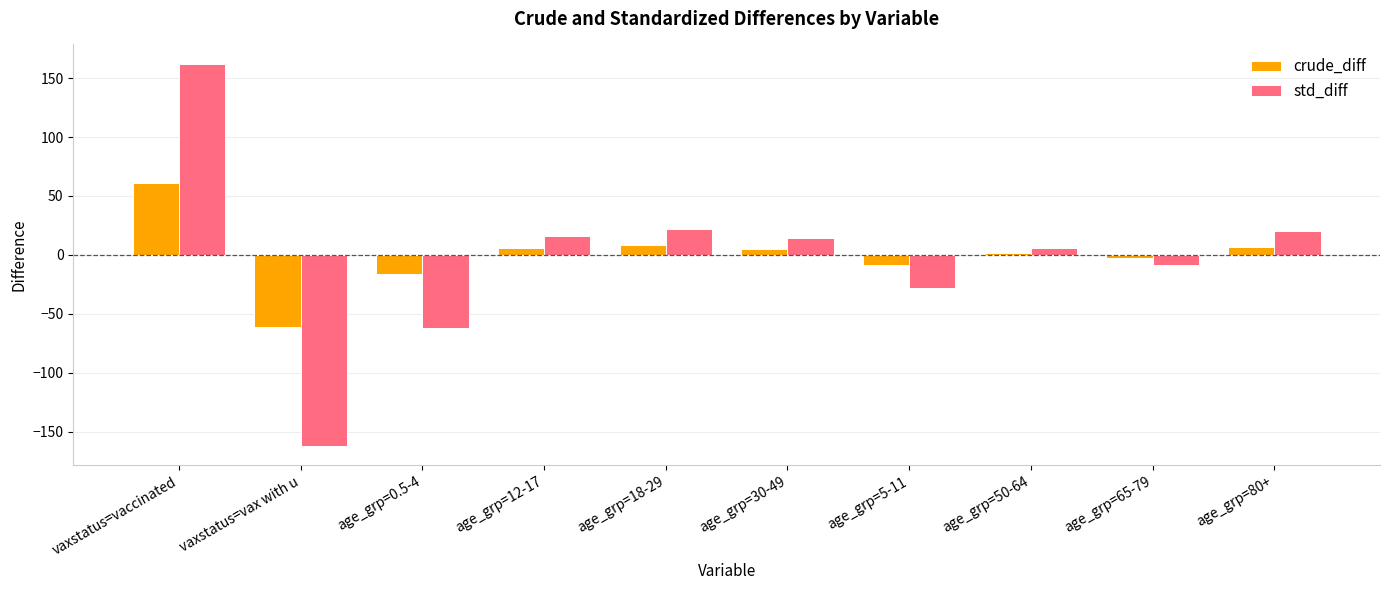

Between age_grp=0.5-4 and age_grp=5-11, which series saw the biggest shift?

std_diff